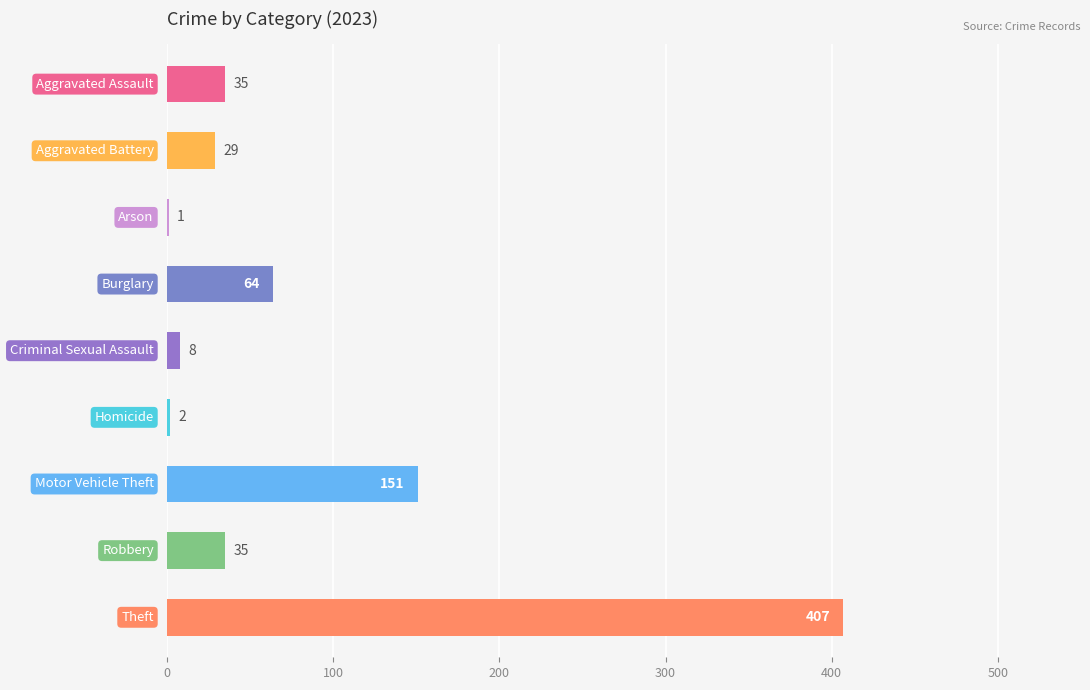

What is the sum of all values?

732